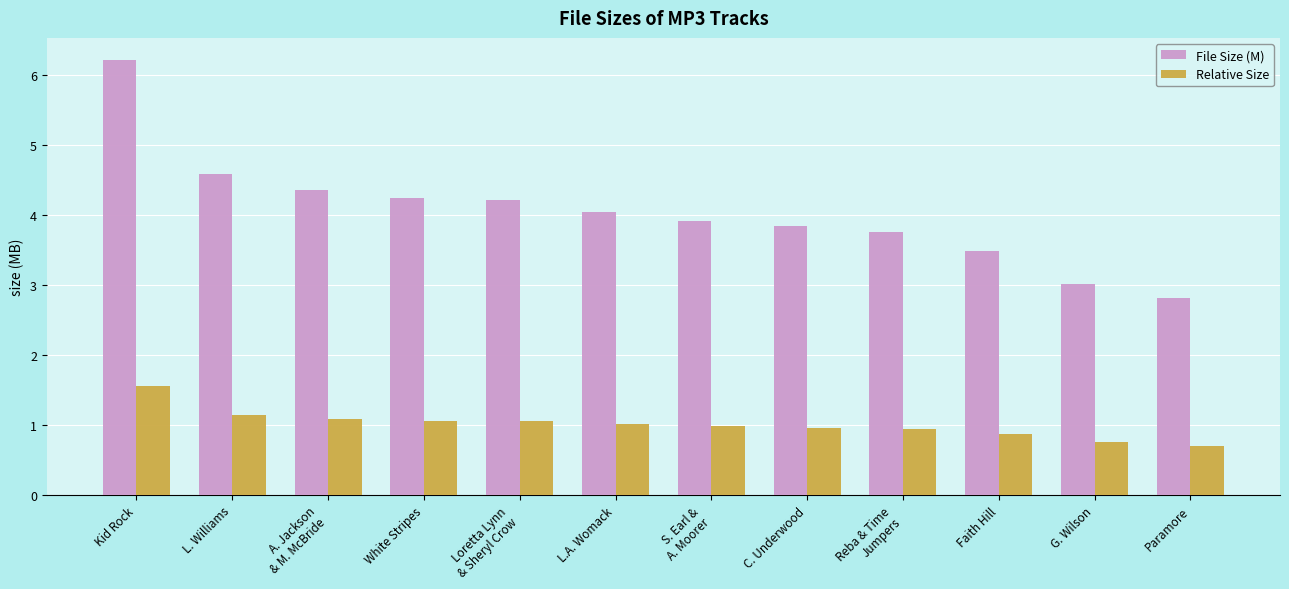

What is the highest value of the Relative Size series?

1.6